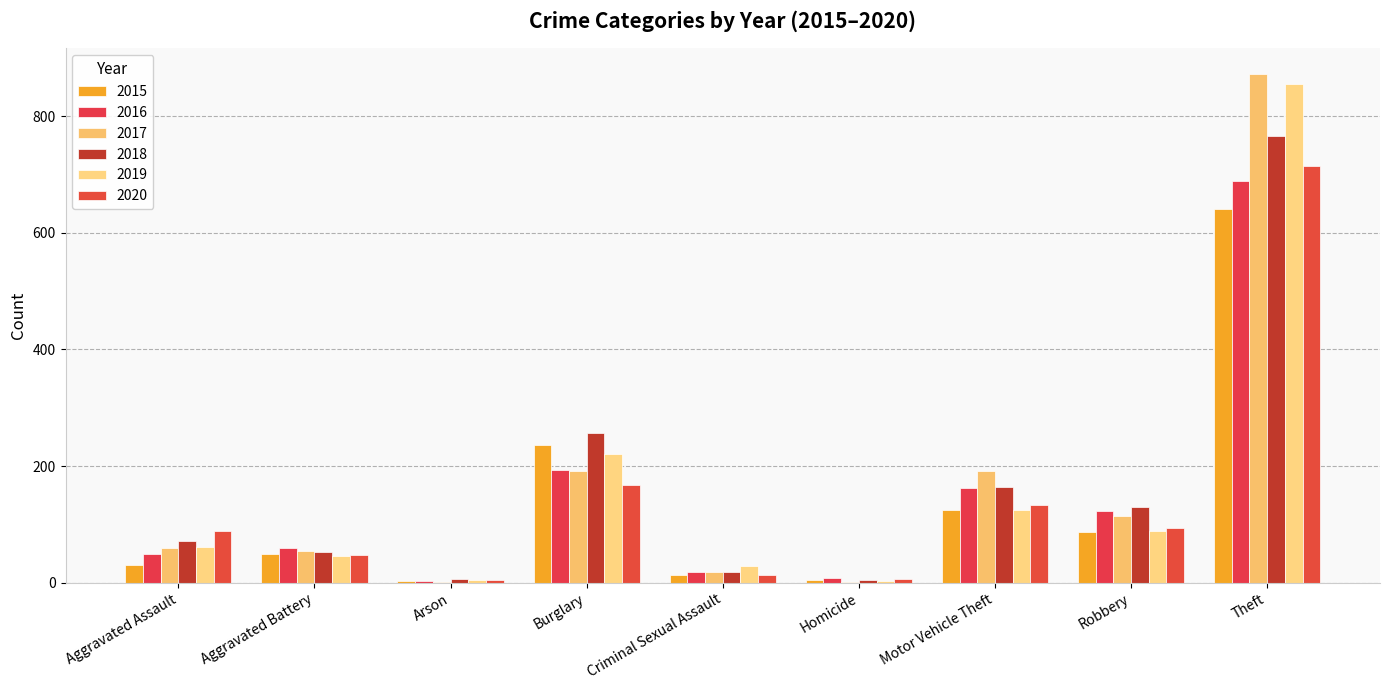

Is it true that 2016 equals 1174 at Theft?

False